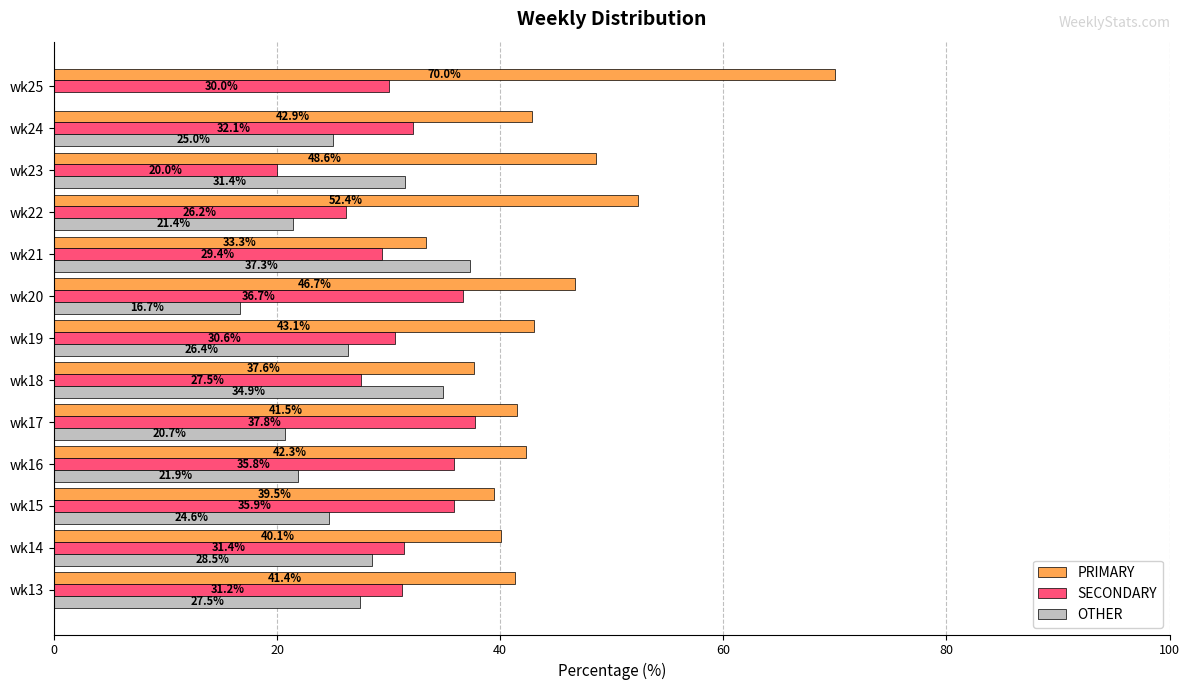

Which series changed the most between wk19 and wk20?

OTHER